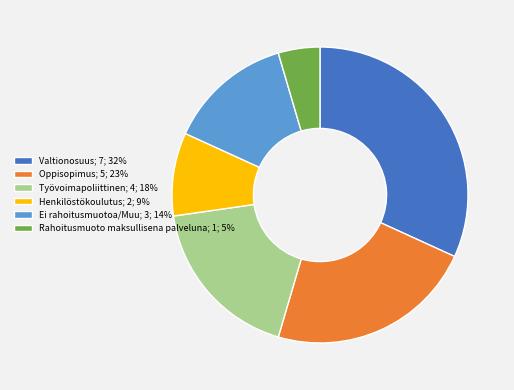

Combined, do Henkilöstökoulutus; 2; 9% and Työvoimapoliittinen; 4; 18% account for over 50%?

No